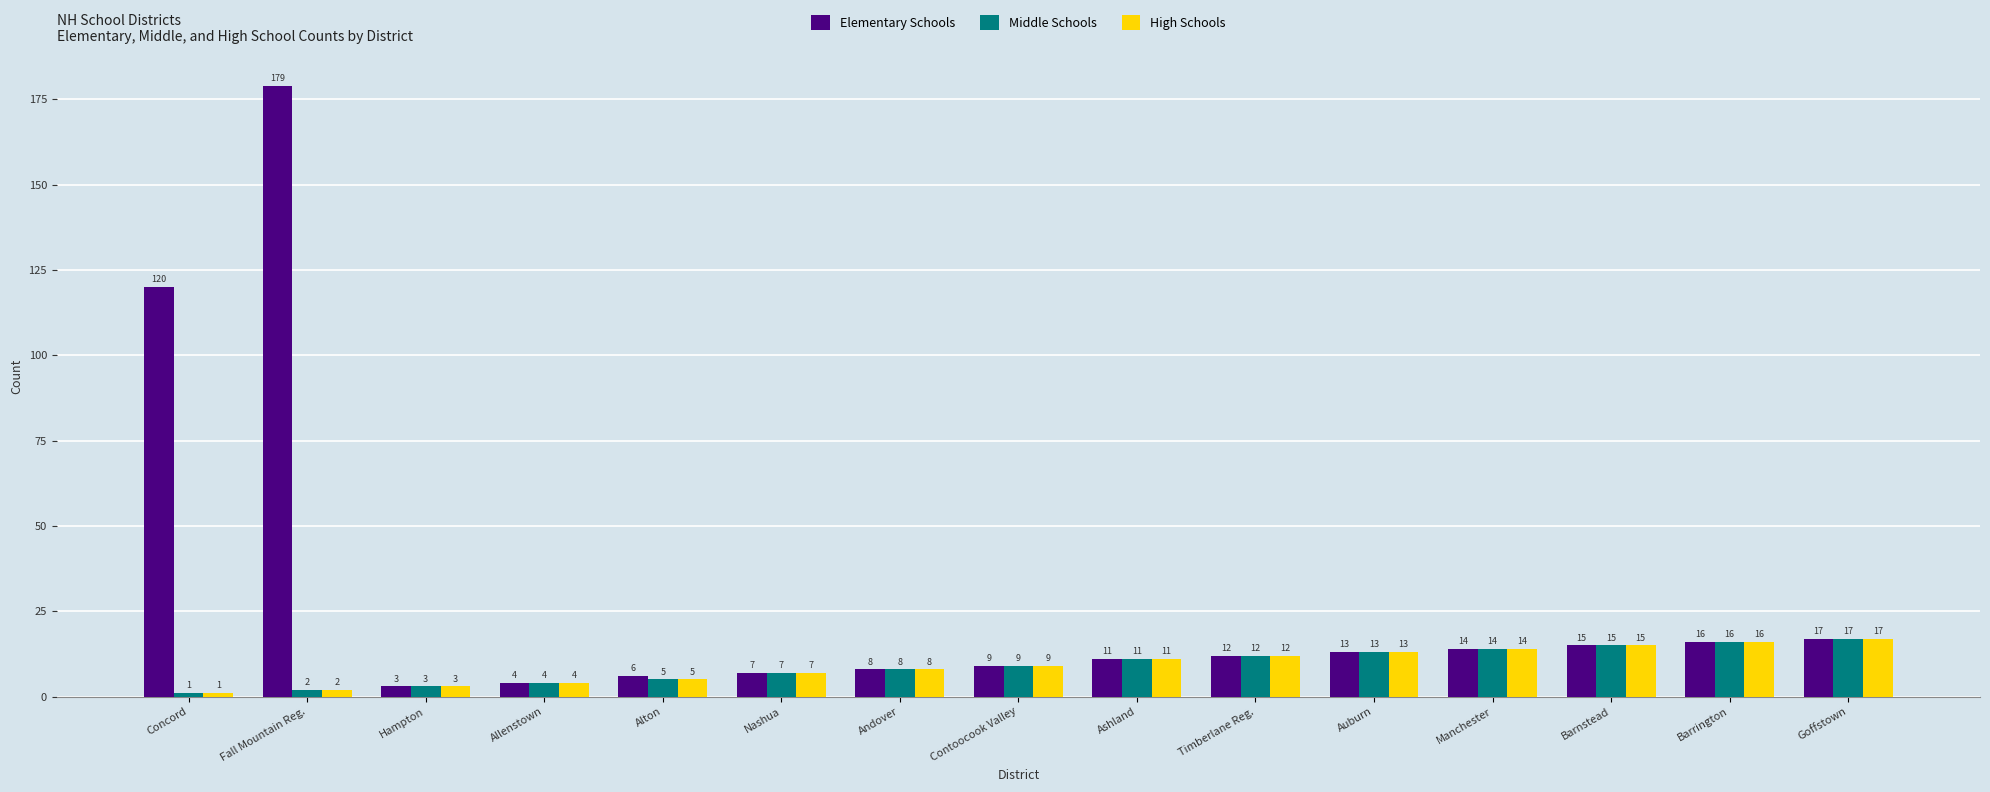

What is the value of the Elementary Schools bar at the 3rd from the left?

3